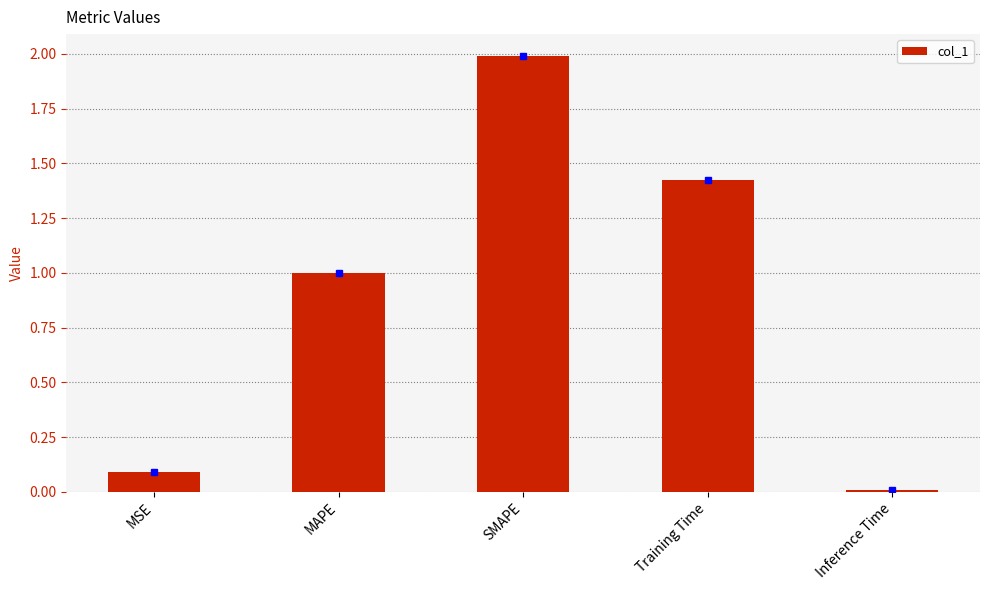

At which label is the value closest to 0?

Inference Time